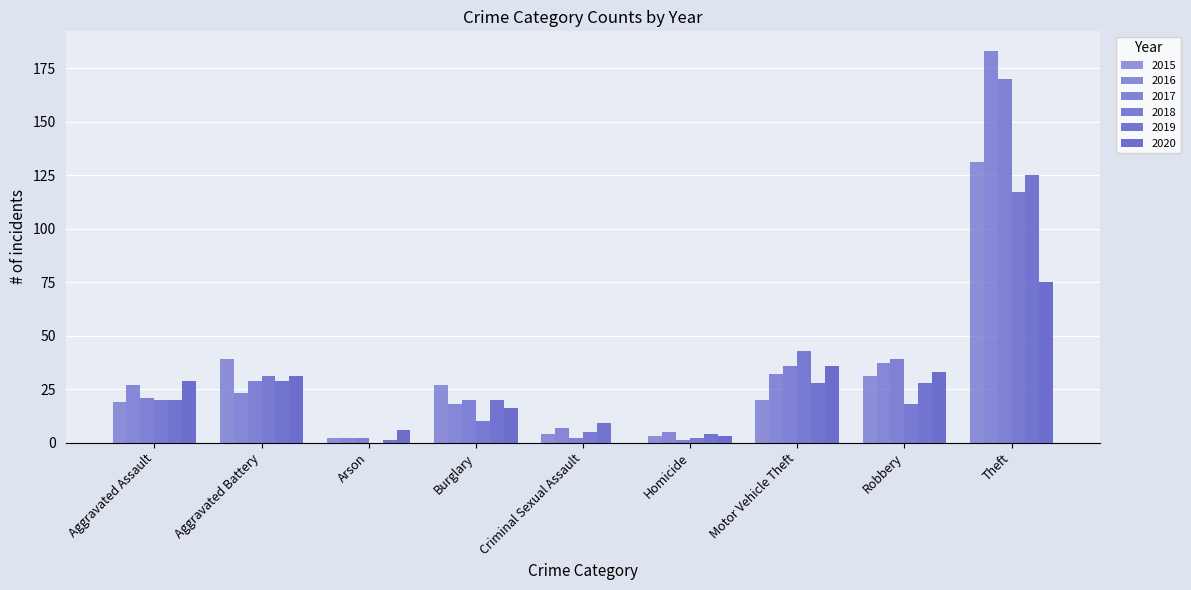

What position from the left is Aggravated Battery?

2